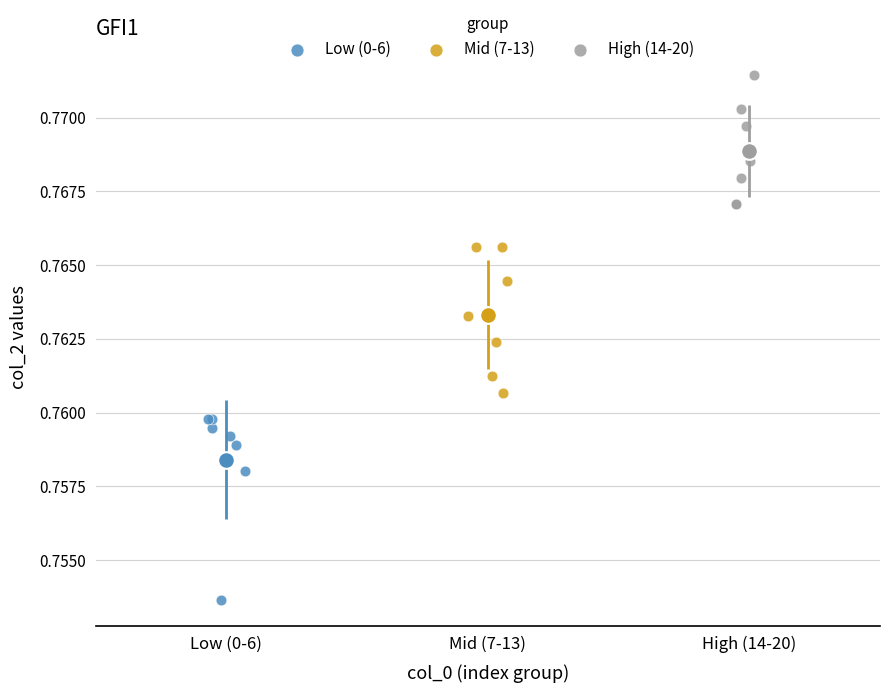

Which series contains the highest Y value?

High (14-20)